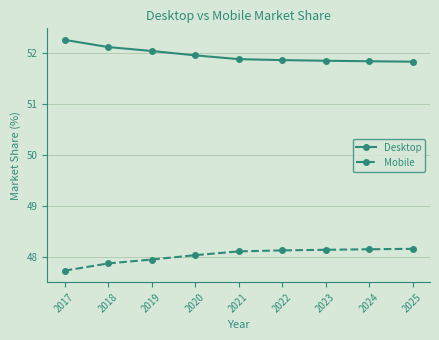

True or false: Desktop and Mobile intersect in this chart.

False